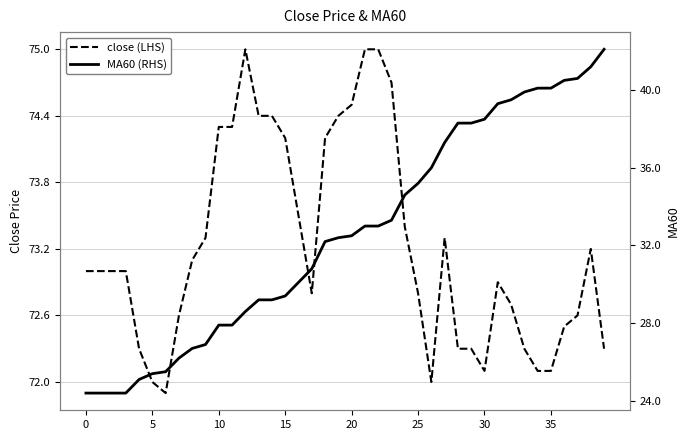

What is the label of the 32nd point from the left?

31